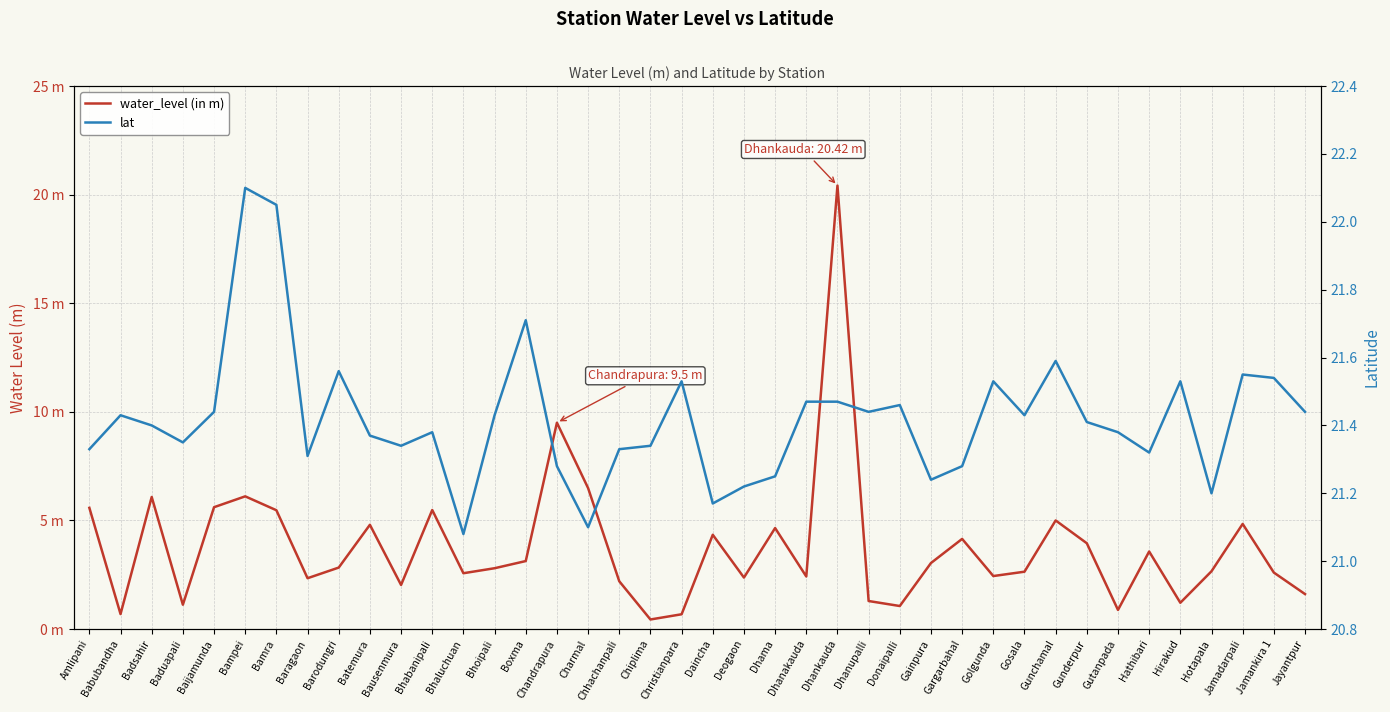

True or false: lat has a value of 21.3 at Chhachanpali.

True